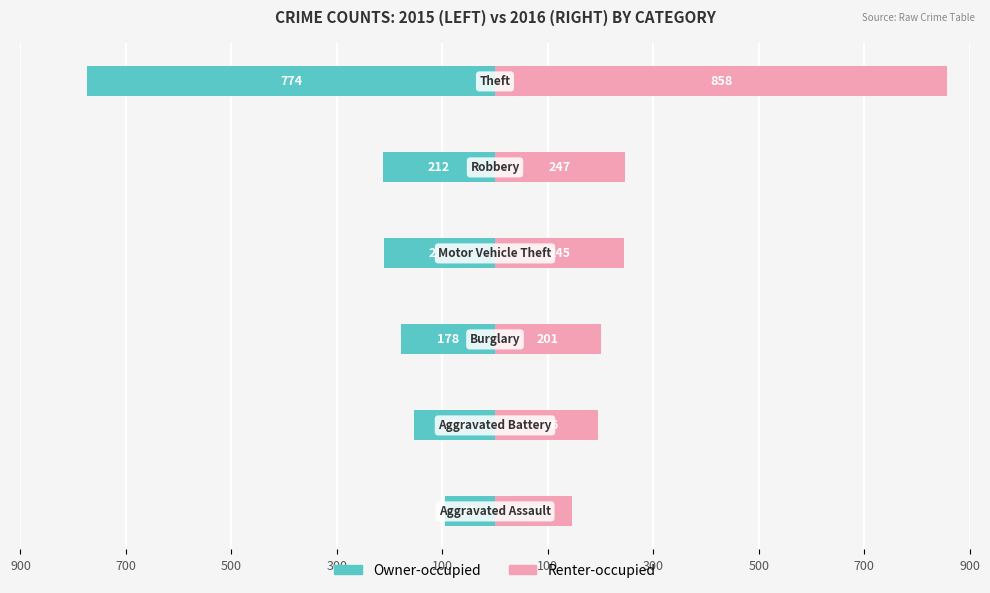

Which series has the largest total across all categories?

Renter-occupied